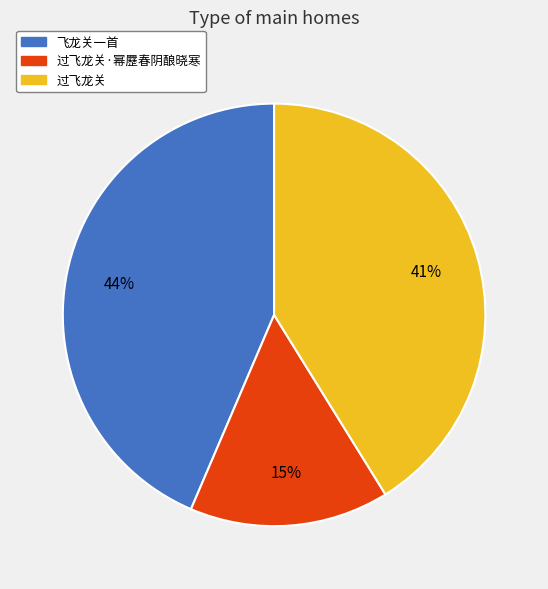

Count the number of slices in the pie.

3